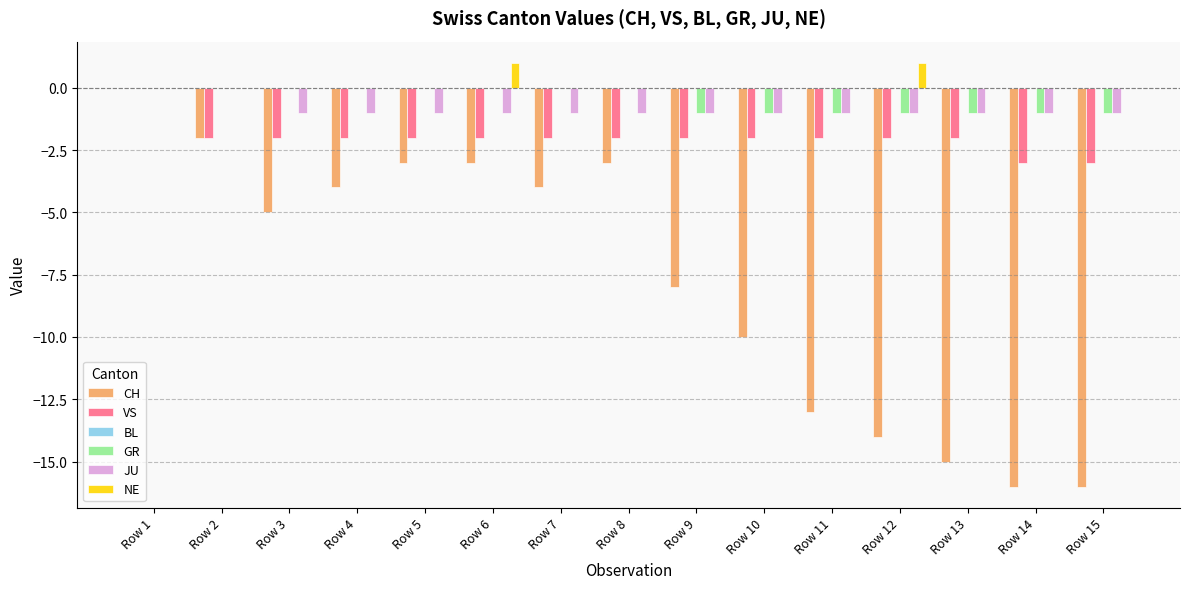

Which series has the widest spread of values?

CH